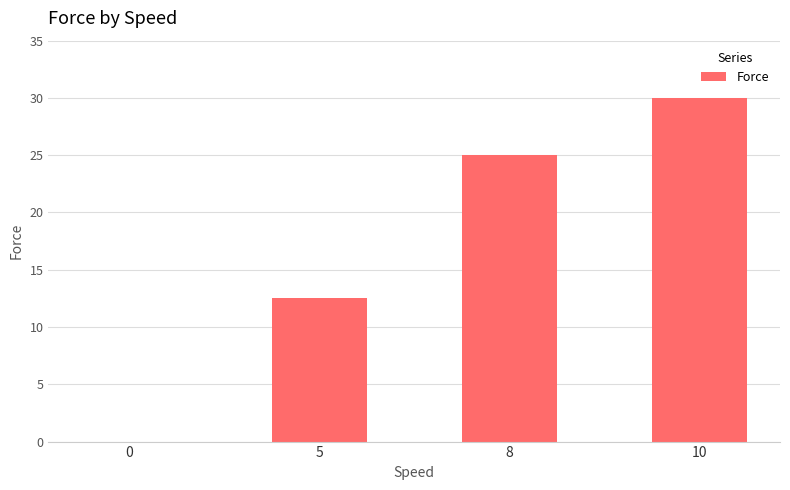

Count the number of categories in the chart.

4